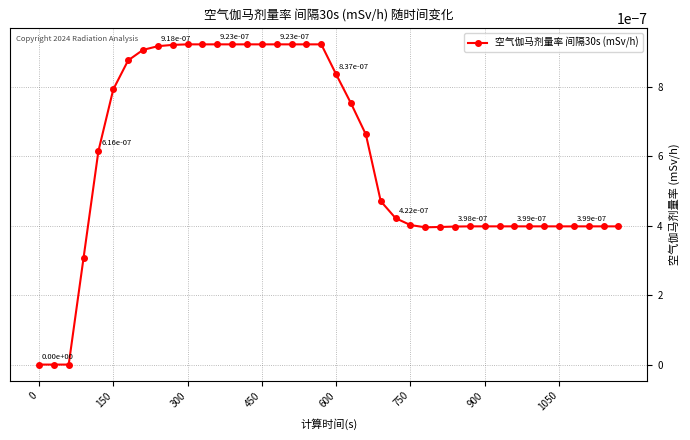

How many lines are shown in the chart?

1